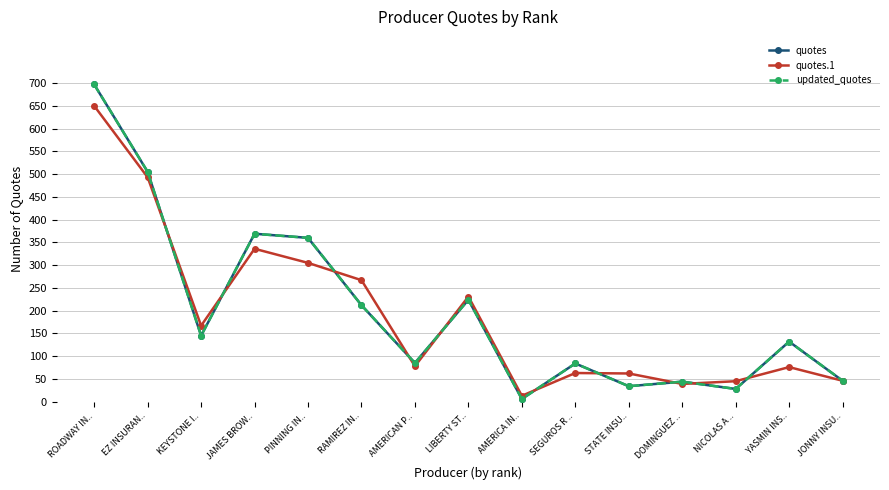

Which series ends up on top after the final intersection of quotes.1 and updated_quotes?

updated_quotes